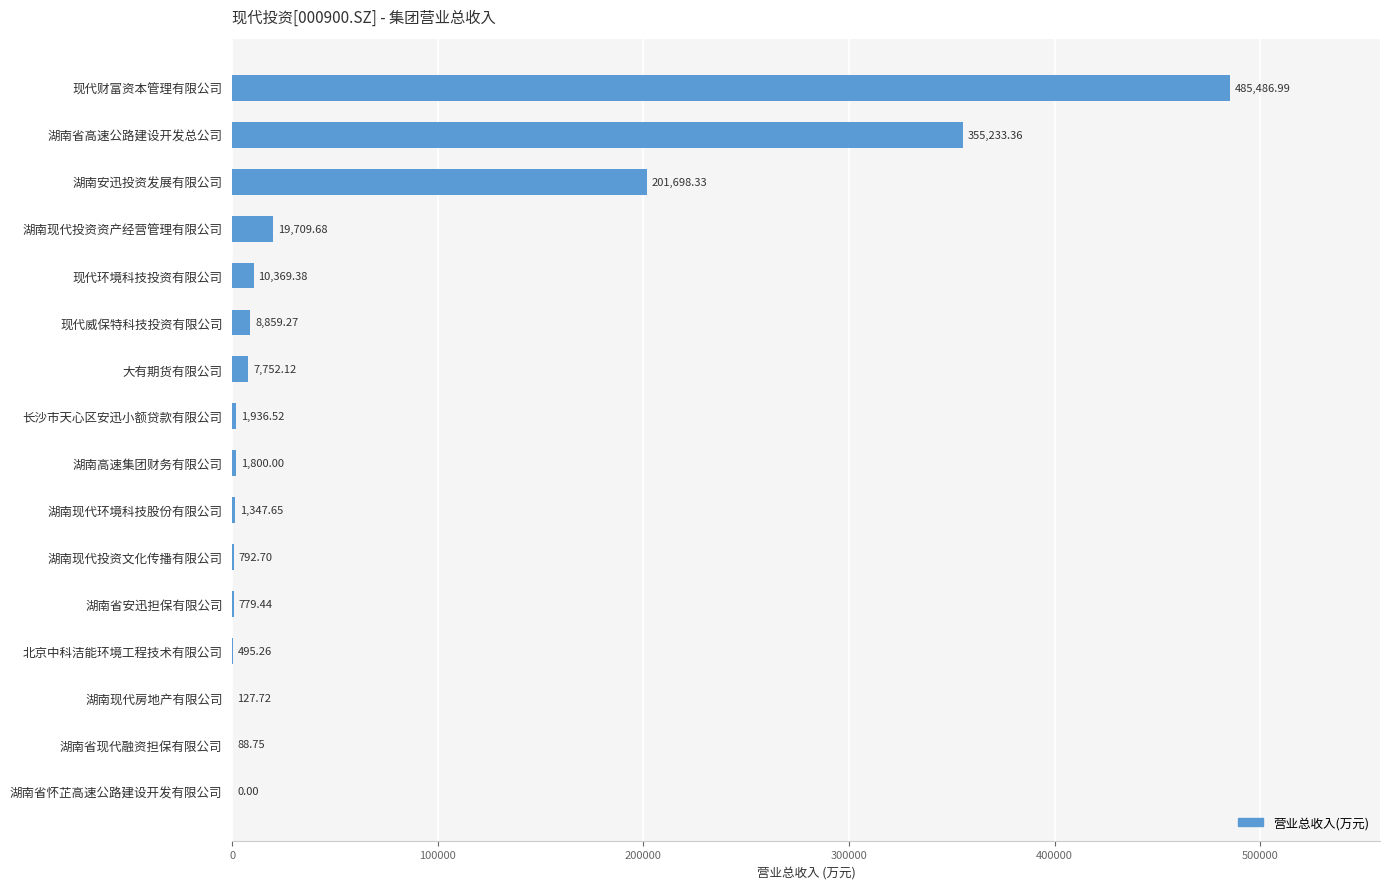

What is the sum of the values at 湖南省现代融资担保有限公司 and 北京中科洁能环境工程技术有限公司?

584.0